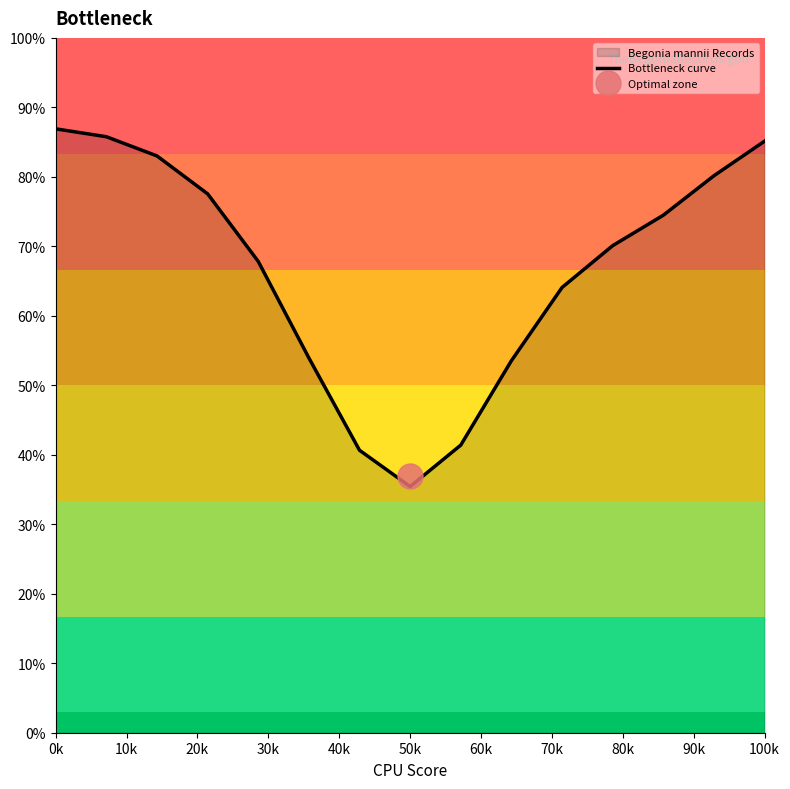

Where does the data first go above 70?

0k